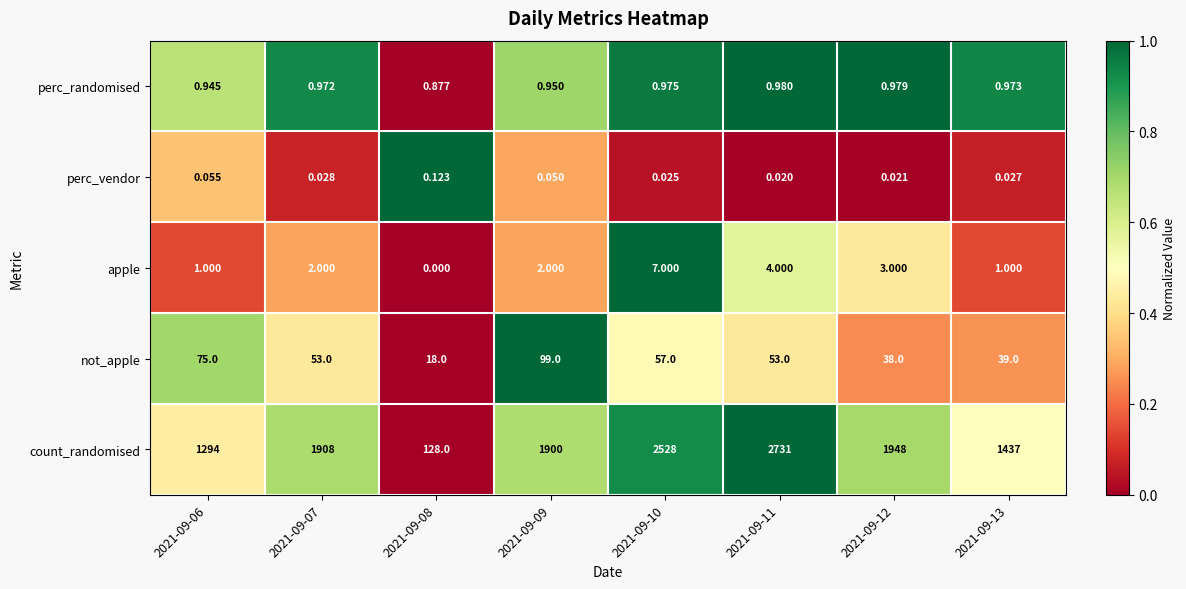

How many data points in apple are less than 2?

3